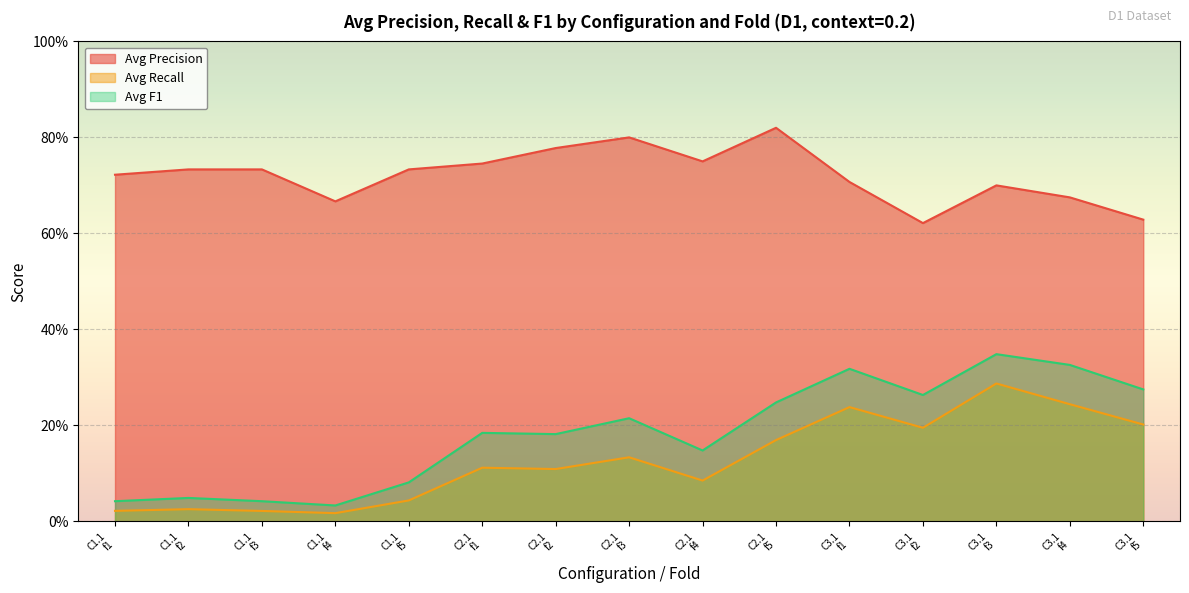

What is the difference between the maximum and minimum values in the Avg F1 series?

31.5